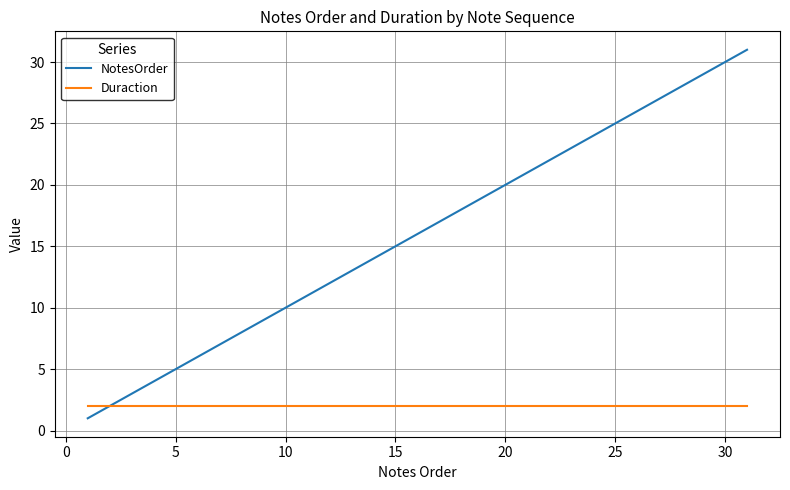

Which series has the largest range (max minus min)?

NotesOrder